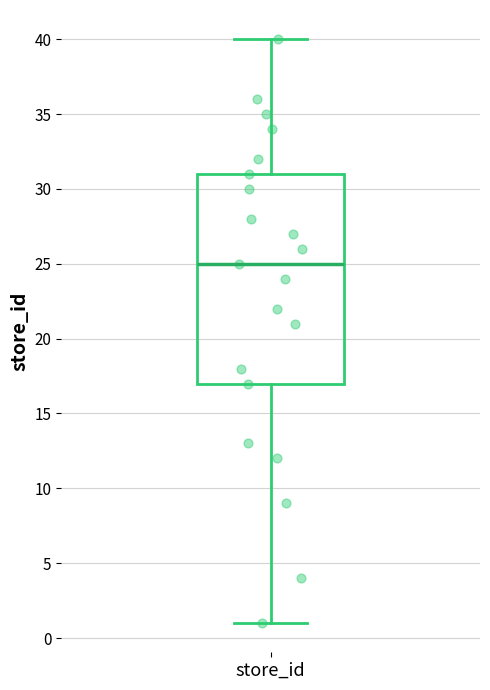

Transcribe this box plot: give where the median line is, the range the box spans, and where the two whiskers end, as read against the y-axis. The values are not printed on the chart, so give them approximately, as read against the axis.

median 25, box 17 to 31, whiskers 1 to 40